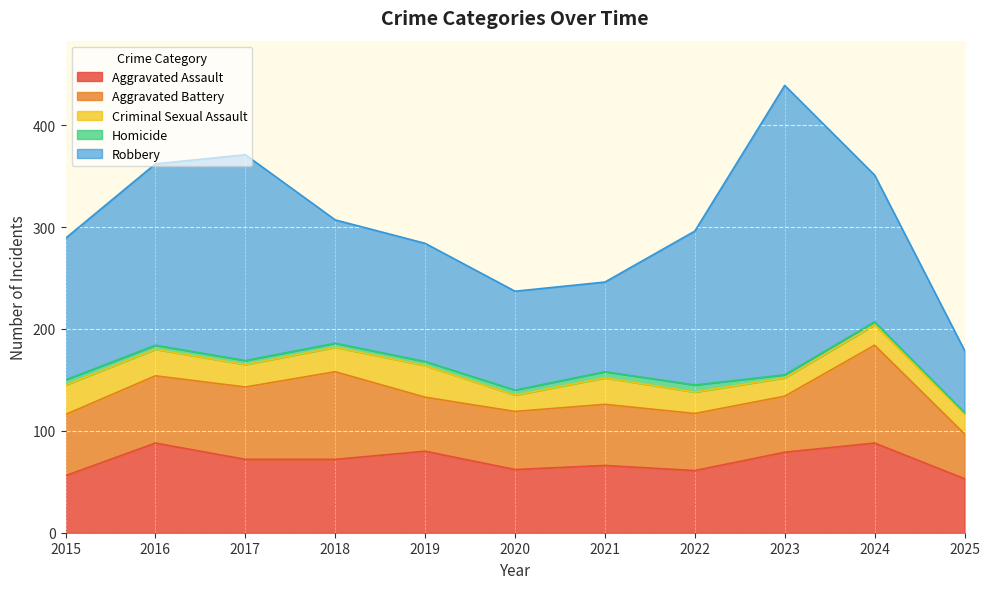

Reading left to right, extract all data points from this chart.

Aggravated Assault: 56	88	72	72	80	62	66	61	79	88	53
Aggravated Battery: 60	66	71	86	53	57	60	56	55	96	44
Criminal Sexual Assault: 29	26	22	24	31	16	26	21	18	20	20
Homicide: 5	4	4	4	4	5	6	7	3	3	1
Robbery: 139	178	202	121	116	97	88	151	284	144	61